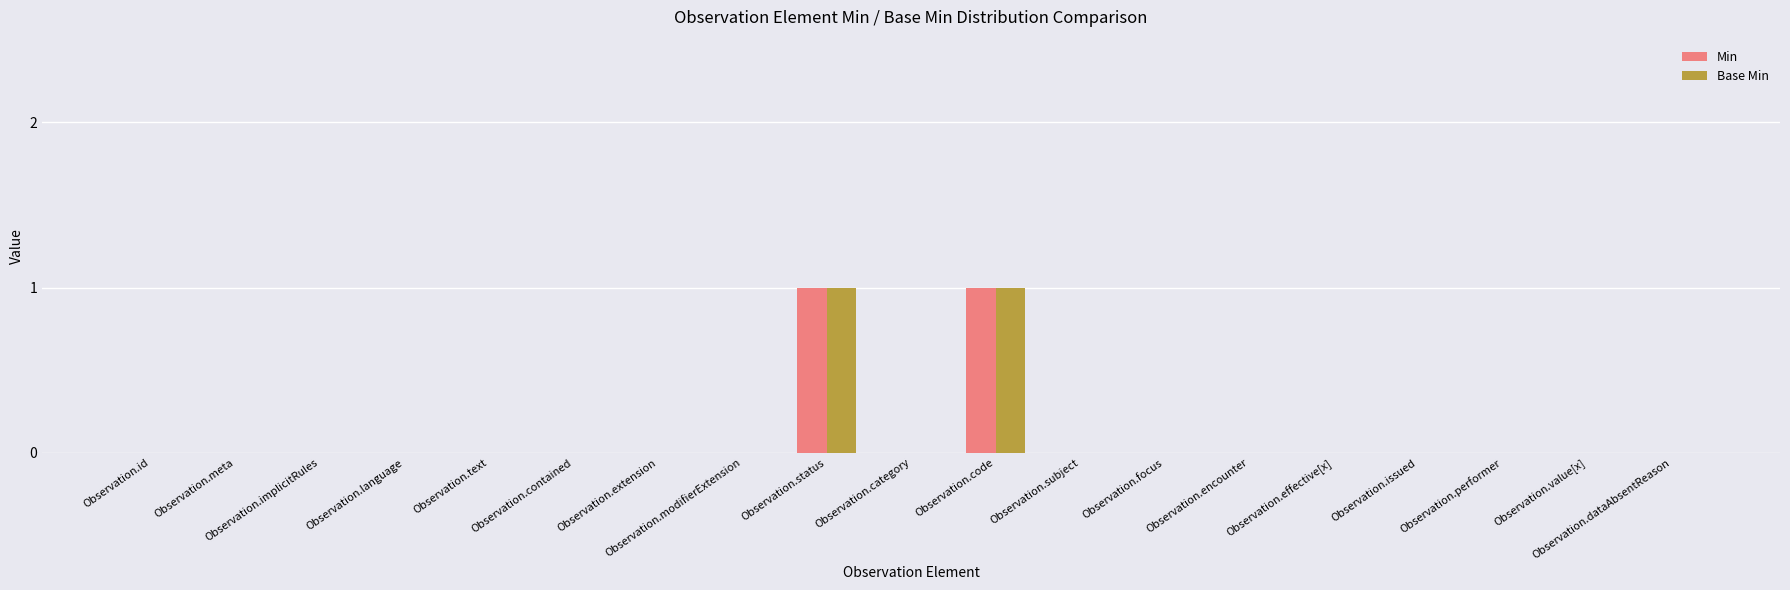

Reading left to right, transcribe all the data shown in this chart.

Min: Observation.id=0	Observation.meta=0	Observation.implicitRules=0	Observation.language=0	Observation.text=0	Observation.contained=0	Observation.extension=0	Observation.modifierExtension=0	Observation.status=1	Observation.category=0	Observation.code=1	Observation.subject=0	Observation.focus=0	Observation.encounter=0	Observation.effective[x]=0	Observation.issued=0	Observation.performer=0	Observation.value[x]=0	Observation.dataAbsentReason=0
Base Min: Observation.id=0	Observation.meta=0	Observation.implicitRules=0	Observation.language=0	Observation.text=0	Observation.contained=0	Observation.extension=0	Observation.modifierExtension=0	Observation.status=1	Observation.category=0	Observation.code=1	Observation.subject=0	Observation.focus=0	Observation.encounter=0	Observation.effective[x]=0	Observation.issued=0	Observation.performer=0	Observation.value[x]=0	Observation.dataAbsentReason=0